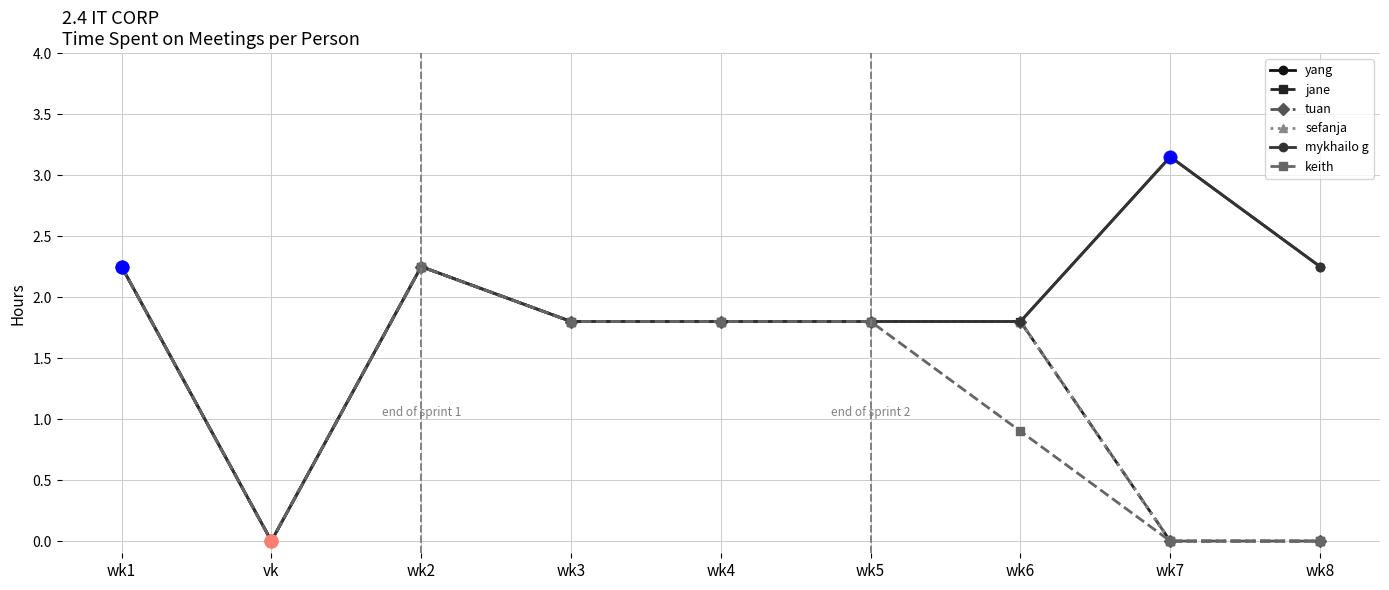

The value of tuan at vk is -1.5. True or false?

False